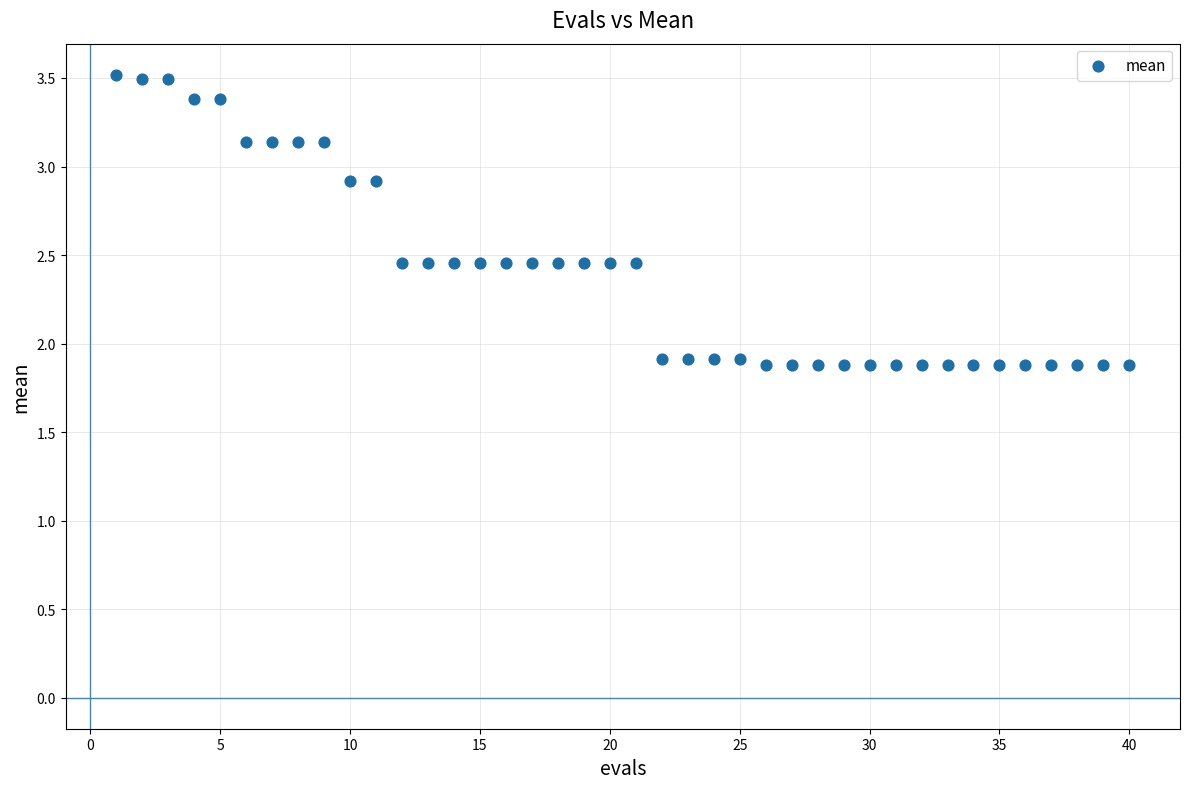

What is the range of Y values (max minus min)?

1.6